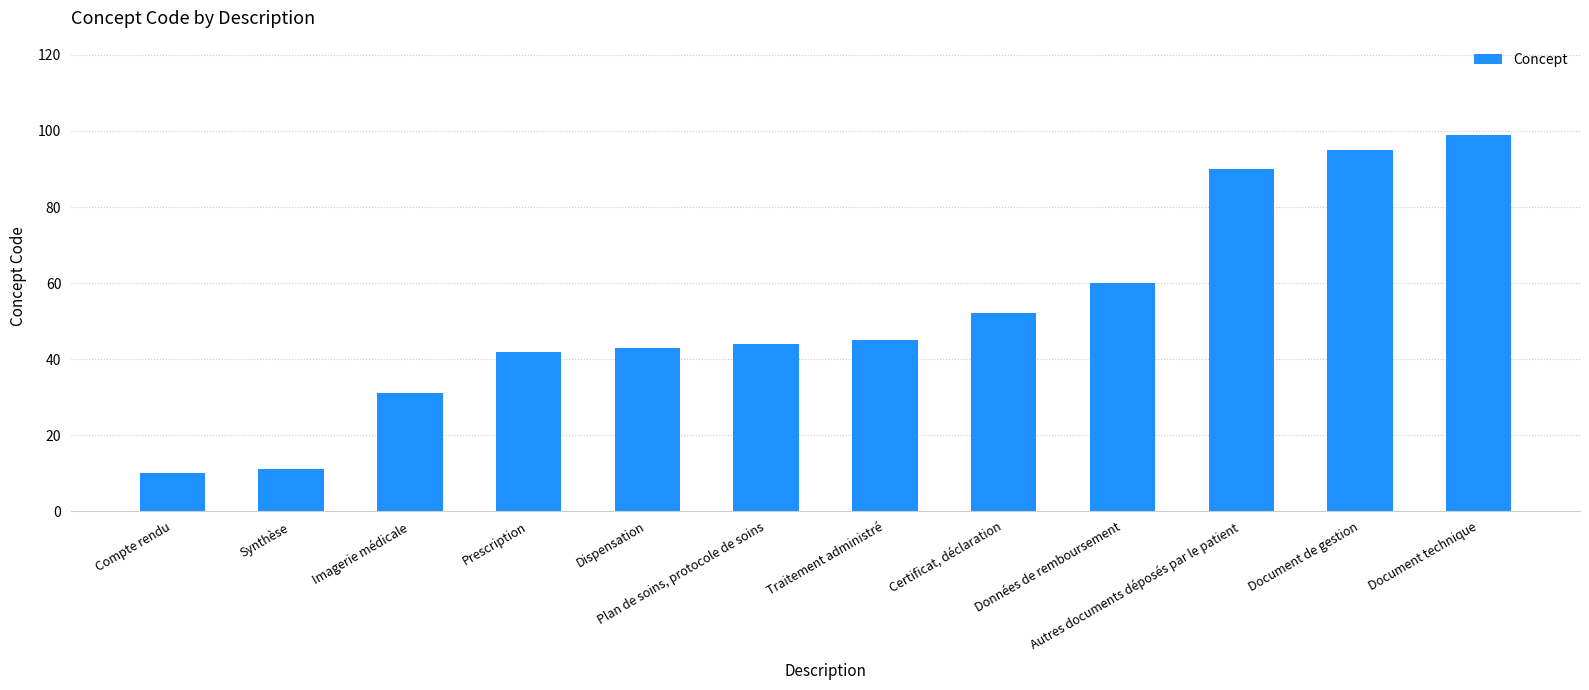

Reading left to right, transcribe all the data shown in this chart.

10	11	31	42	43	44	45	52	60	90	95	99